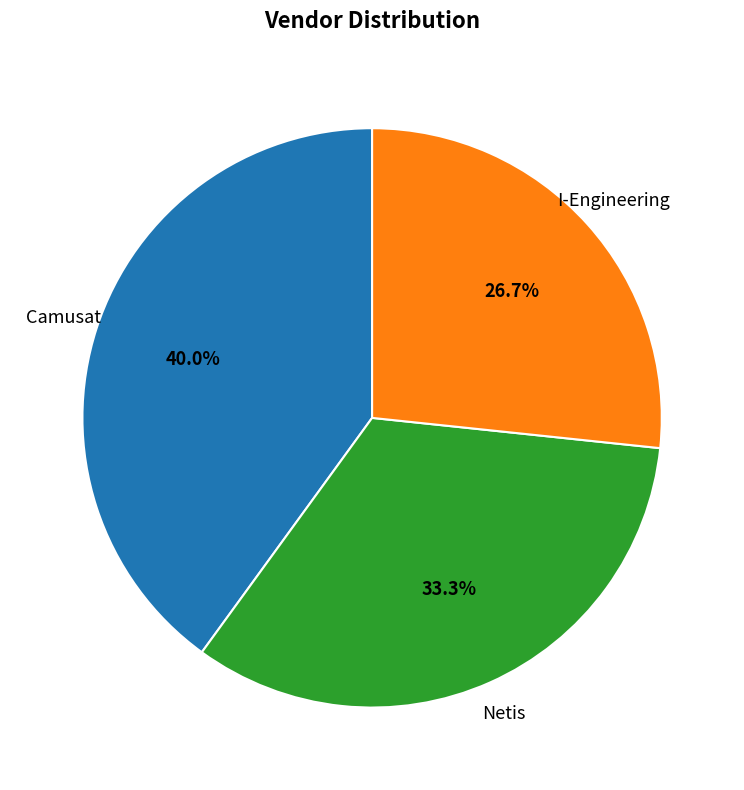

The Netis slice represents 33% of the pie. True or false?

True